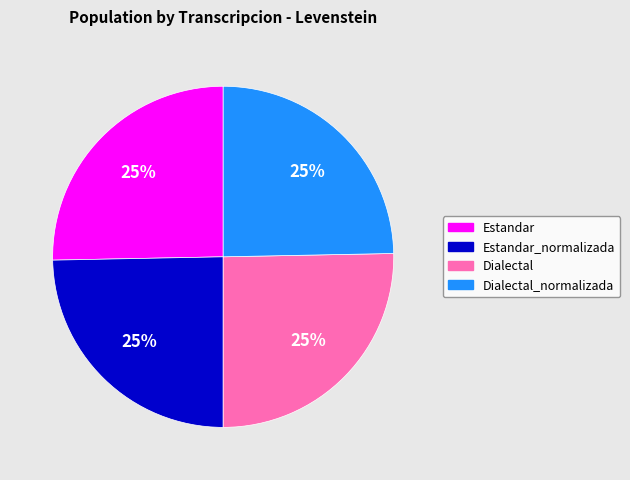

To the nearest percent, what is the average slice percentage?

25%